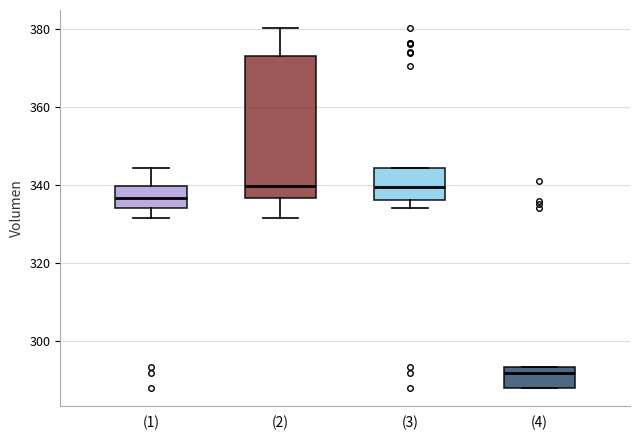

Reading left to right, read every box against the y-axis: the position of its median line, the range the box covers, and the ends of its whiskers. The values are not printed on the chart, so give them approximately, as read against the axis.

(1): median 336, box 334 to 340, whiskers 332 to 344
(2): median 340, box 336 to 374, whiskers 332 to 380
(3): median 340, box 336 to 344, whiskers 334 to 344
(4): median 292, box 288 to 294, whiskers 288 to 294